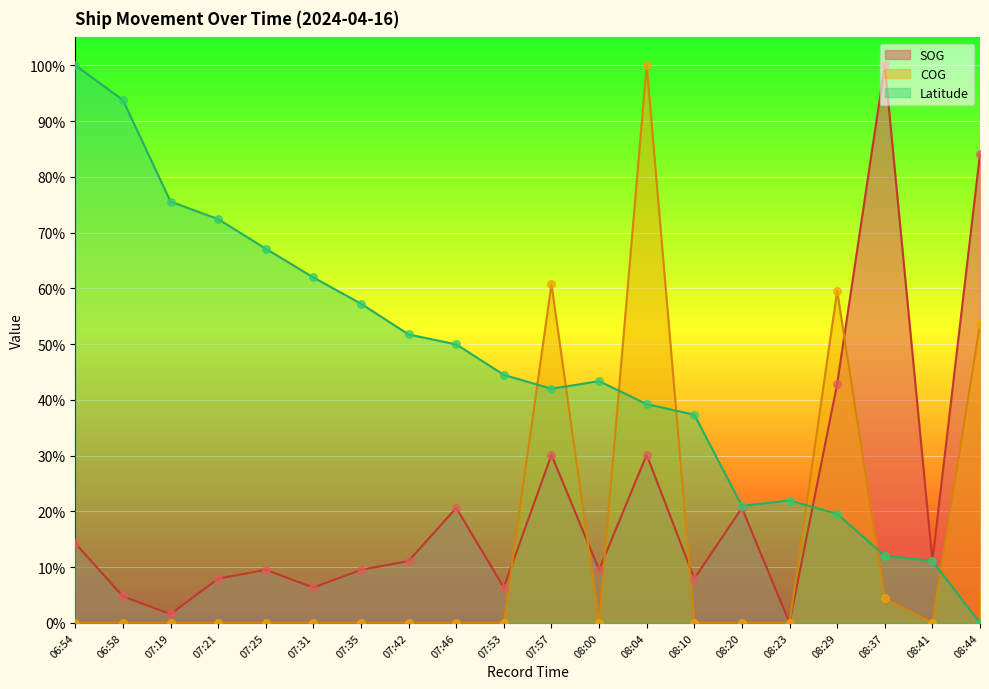

Is the value of SOG at 07:46 greater than the value of Latitude at 08:44?

Yes